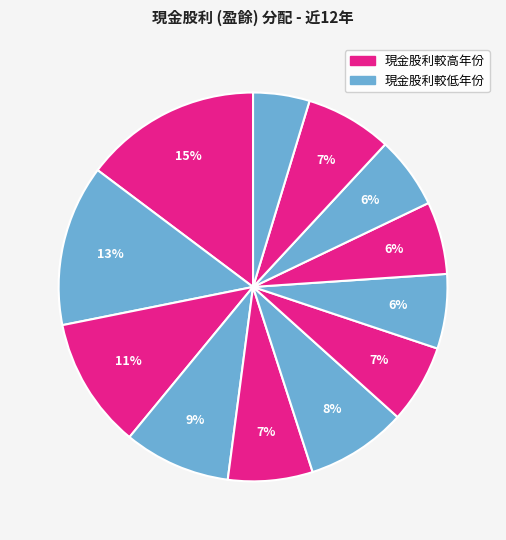

Count the number of slices in the pie.

12